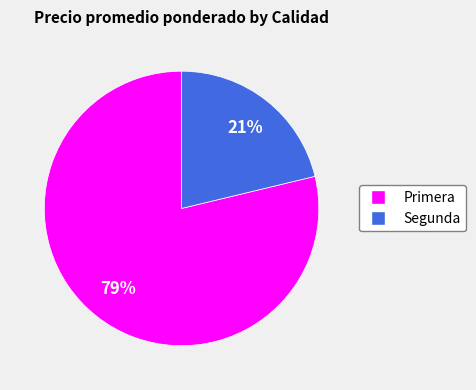

To the nearest percent, what is the average slice percentage?

50%